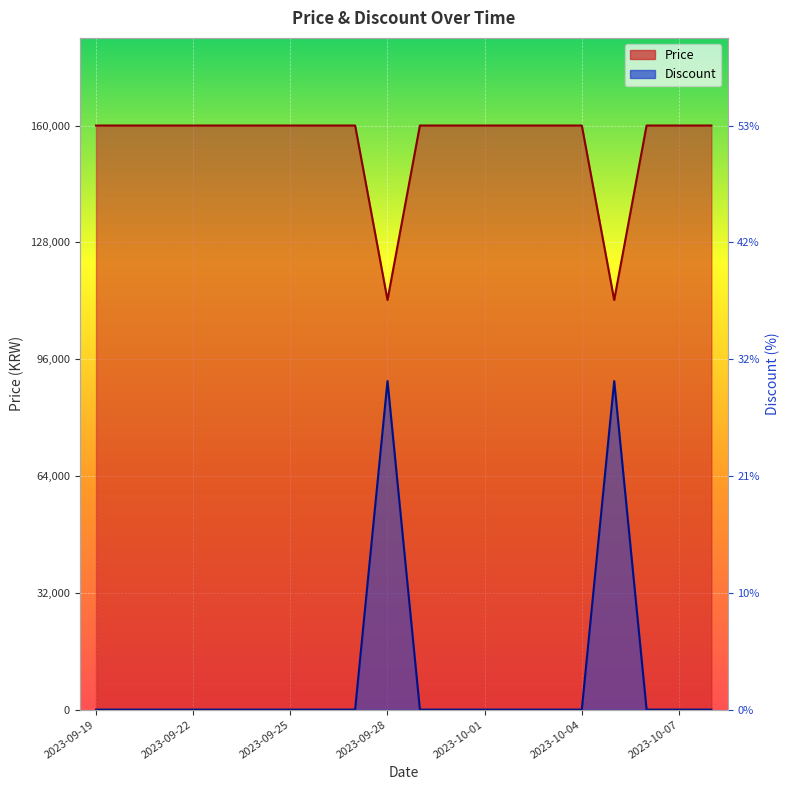

List the series in order of their overall mean, highest first.

Price, Discount